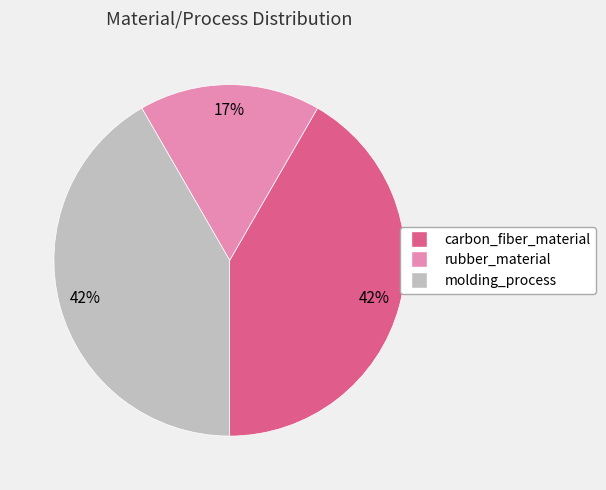

What is the smallest slice in the pie chart?

rubber_material